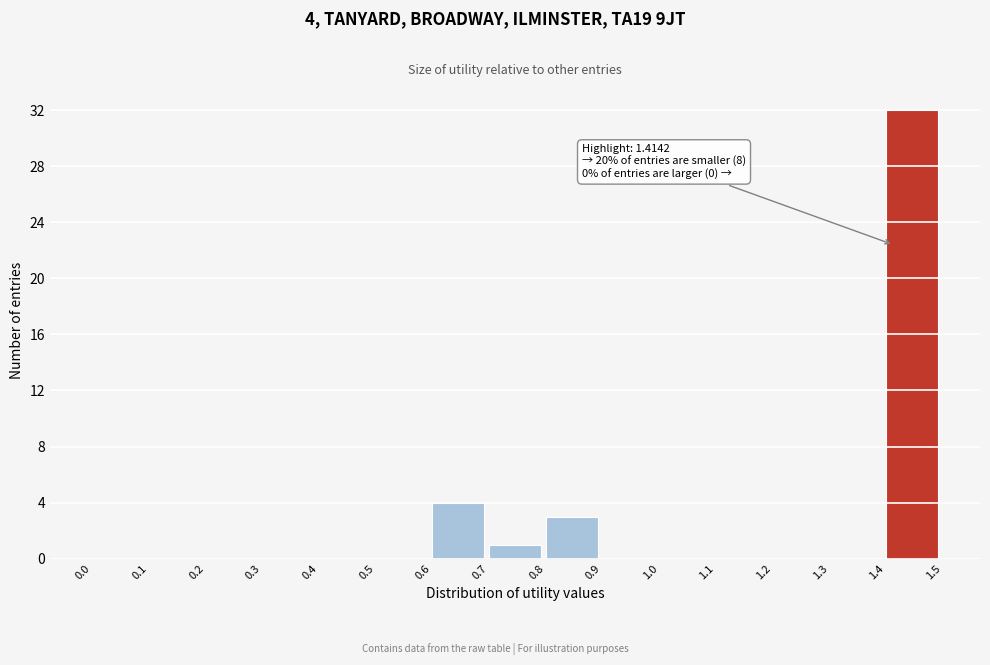

Which range on the x-axis has the tallest bar?

1.4 to 1.5